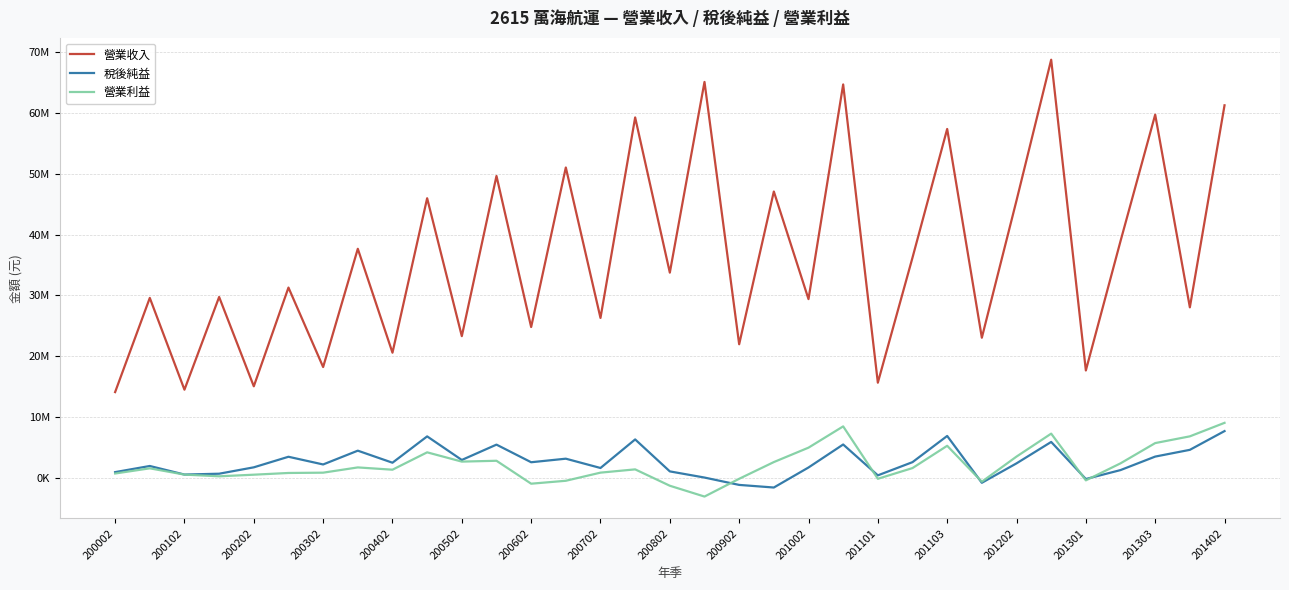

At which category does 營業利益 reach its first local peak?

200102